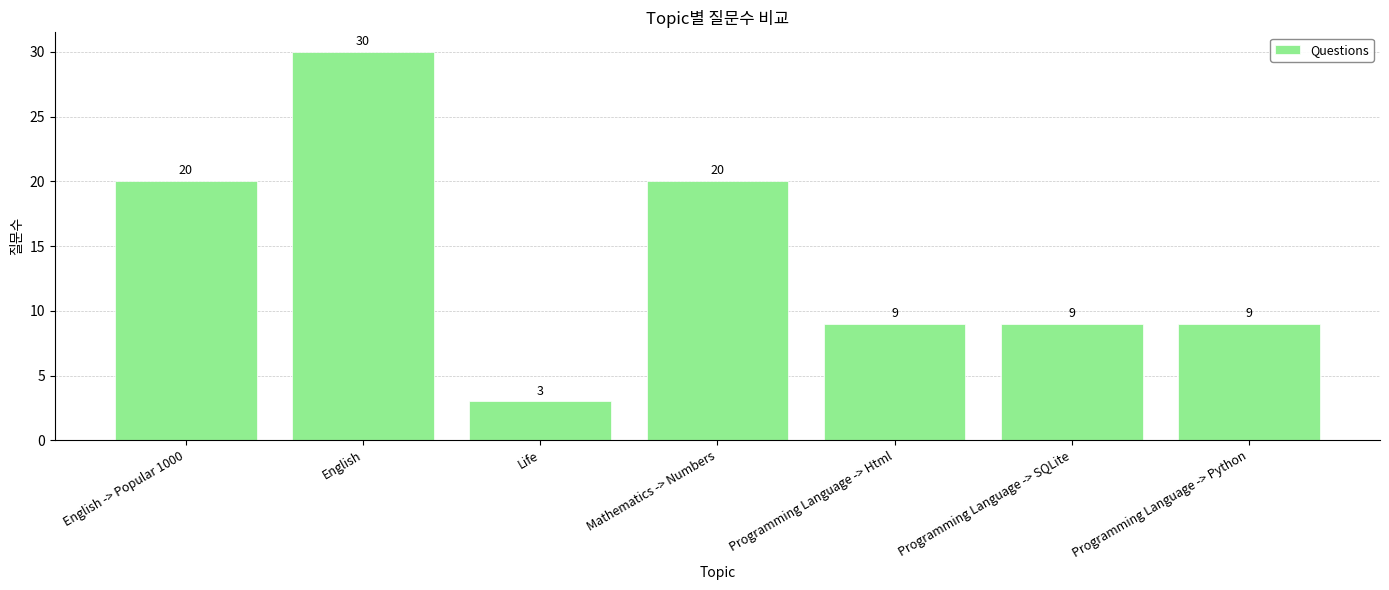

True or false: the data shows 33 at English -> Popular 1000.

False